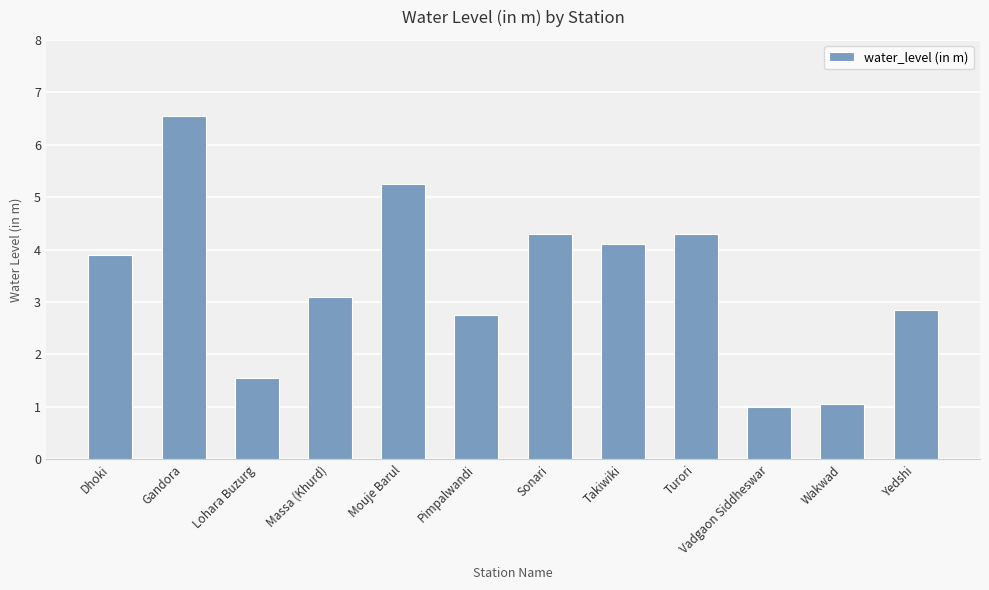

Which label corresponds to the largest value in the chart?

Gandora